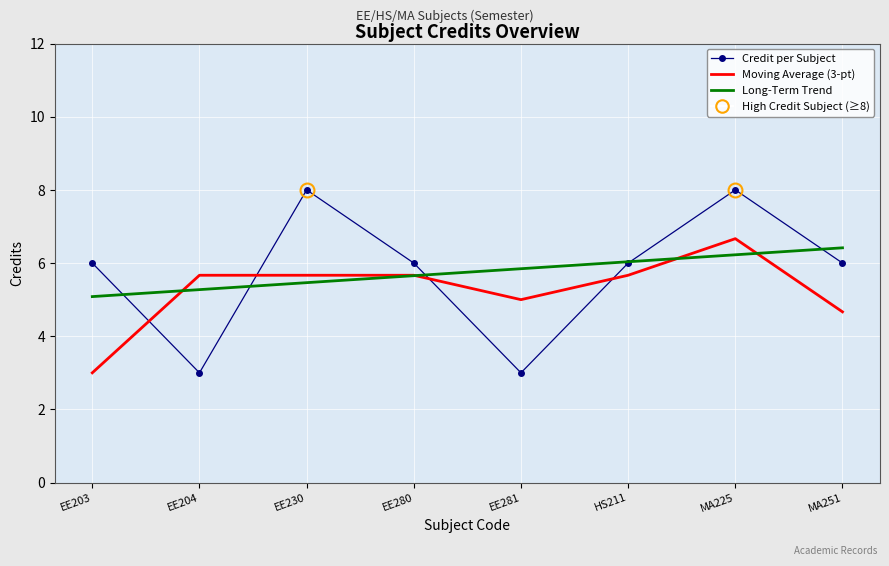

What is the spread (max minus min) of values at EE230?

2.5